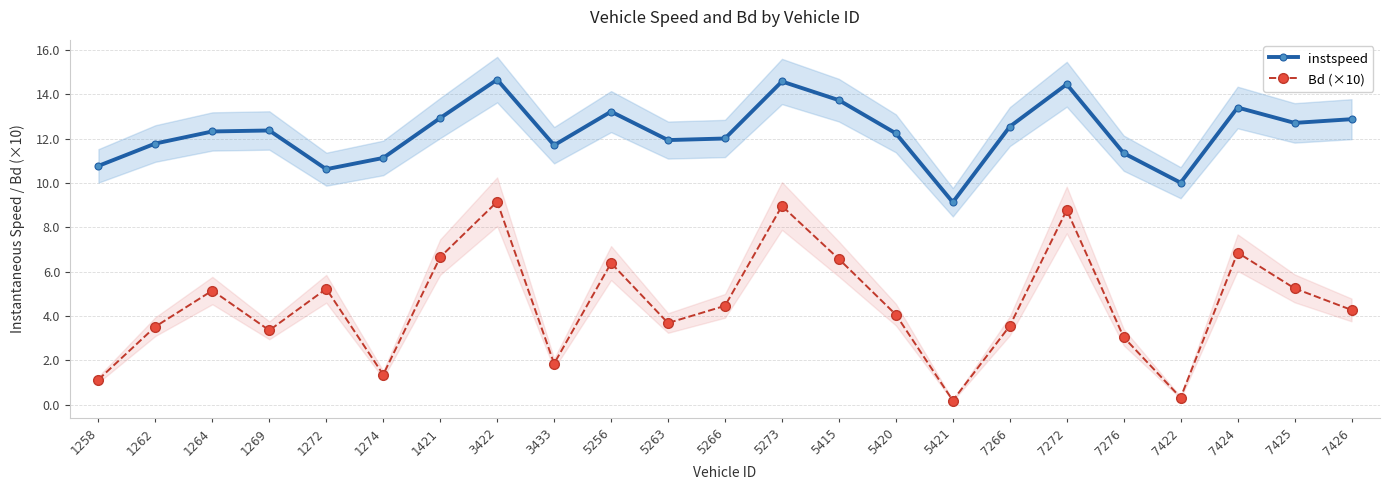

True or false: instspeed has a value of 5.1 at 5420.

False